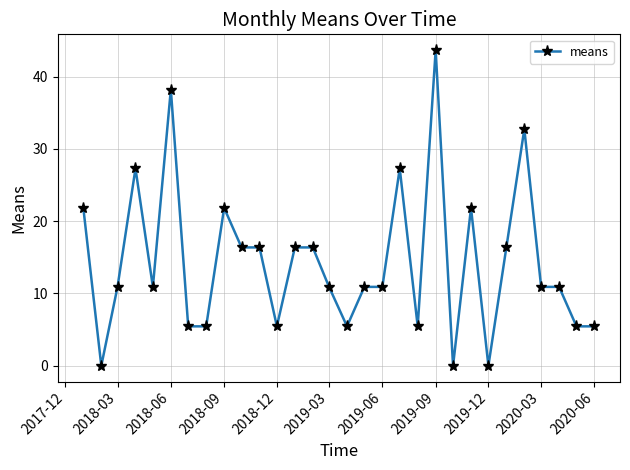

How many lines are shown in the chart?

1